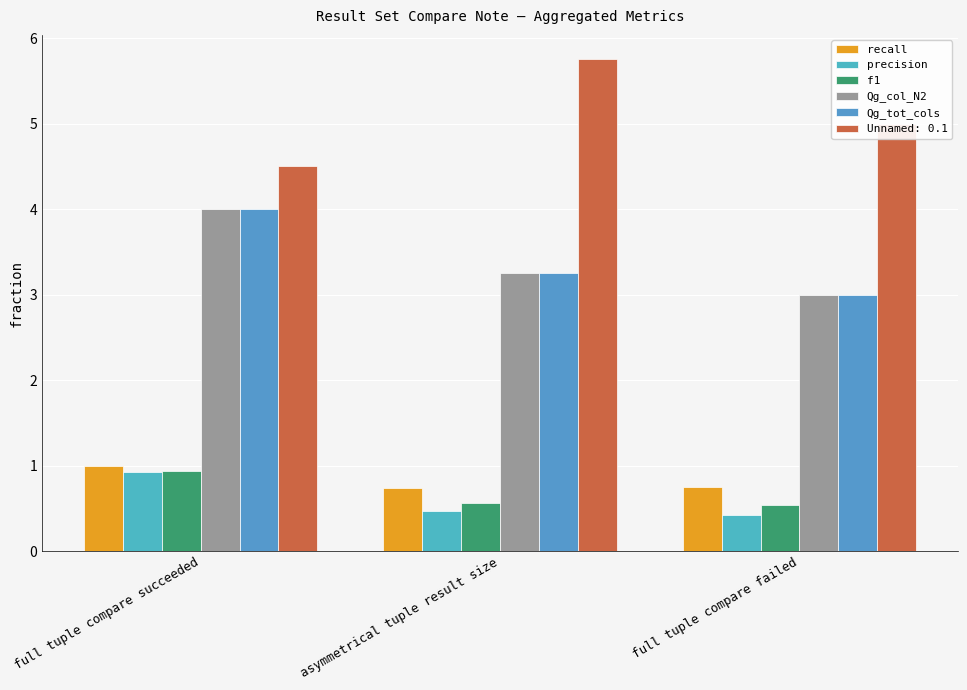

Between full tuple compare succeeded and asymmetrical tuple result size, which series saw the biggest shift?

Unnamed: 0.1